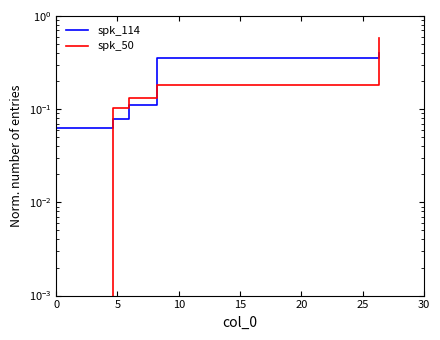

What is the approximate value of spk_114 at 5?

0.1